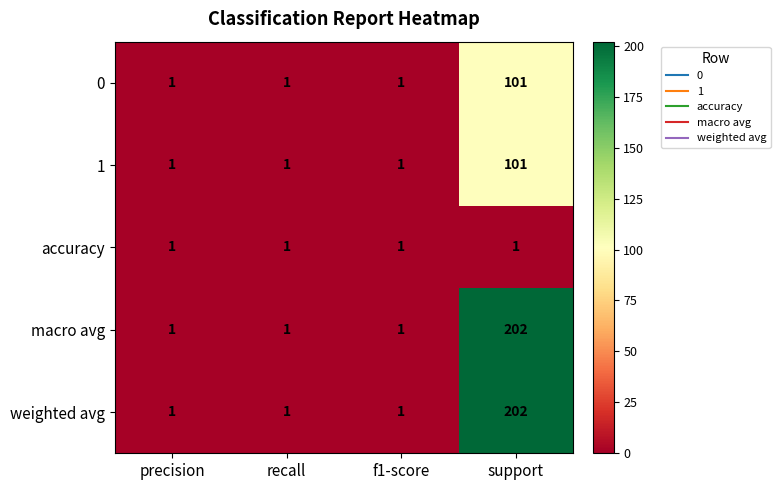

Reading left to right, transcribe all the data shown in this chart.

0: 1	1	1	101
1: 1	1	1	101
accuracy: 1	1	1	1
macro avg: 1	1	1	202
weighted avg: 1	1	1	202